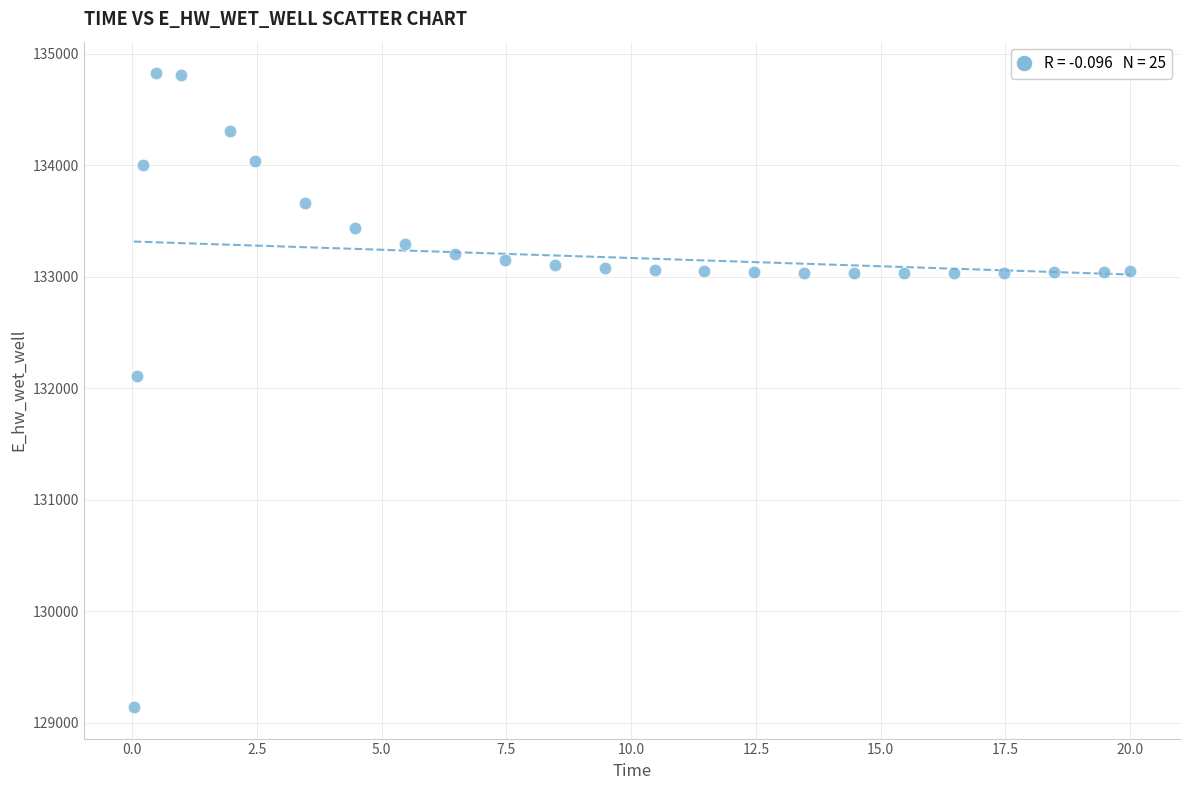

What is the range of Y values (max minus min)?

5681.0